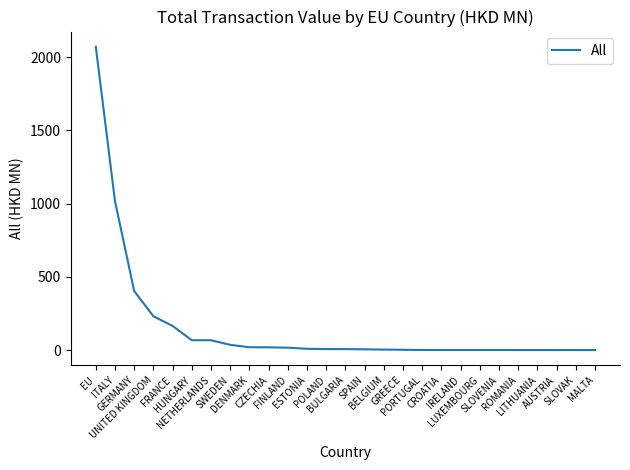

What is the maximum value shown in the chart?

2070.7